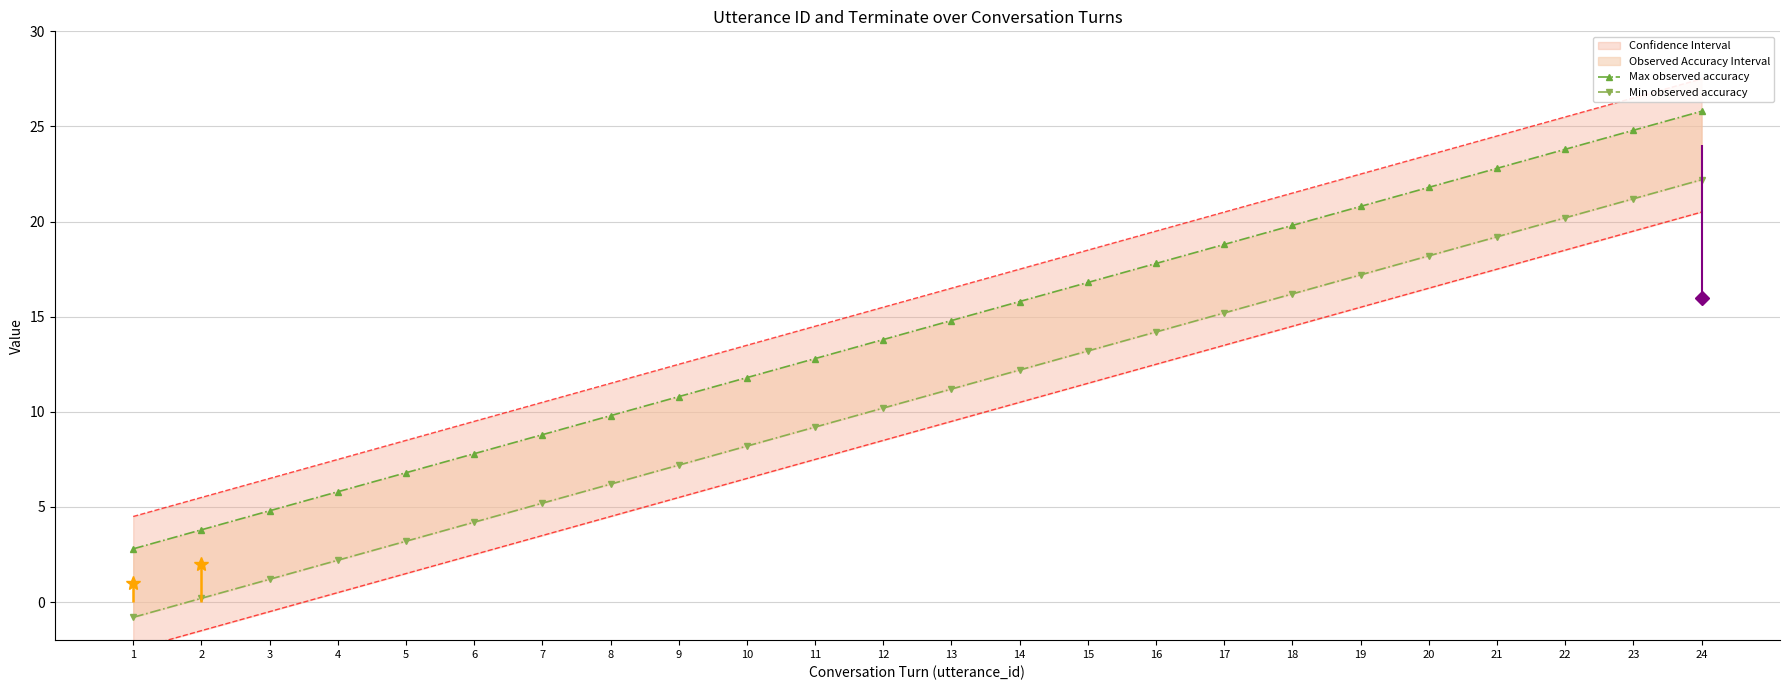

True or false: Max observed accuracy has a value of 3.8 at 2.

True